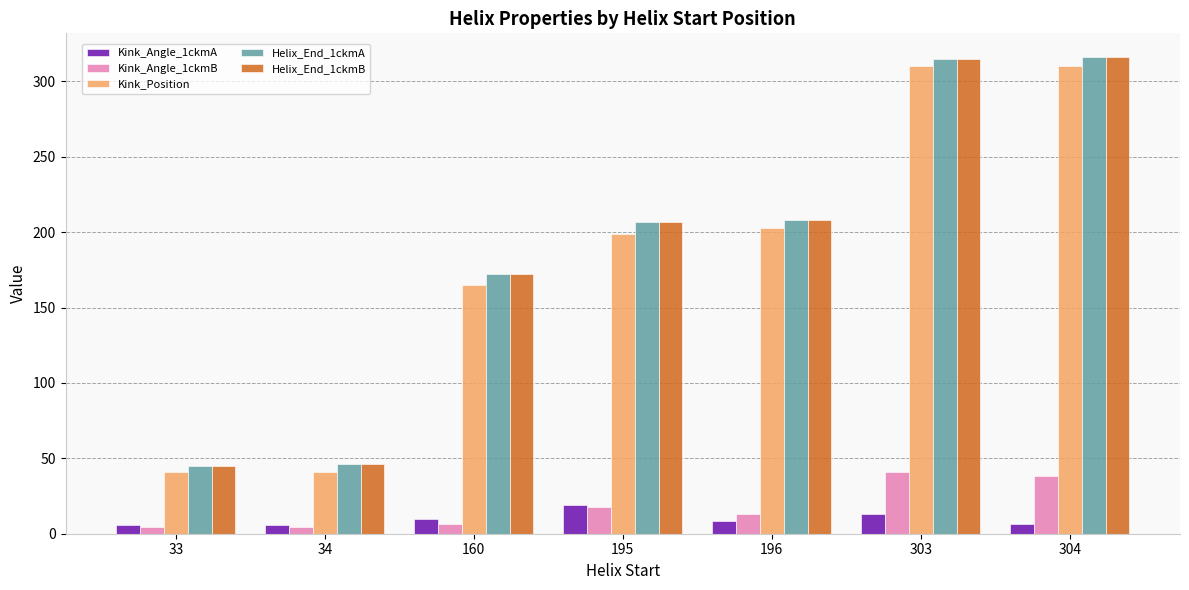

What is the smallest value displayed?

4.3